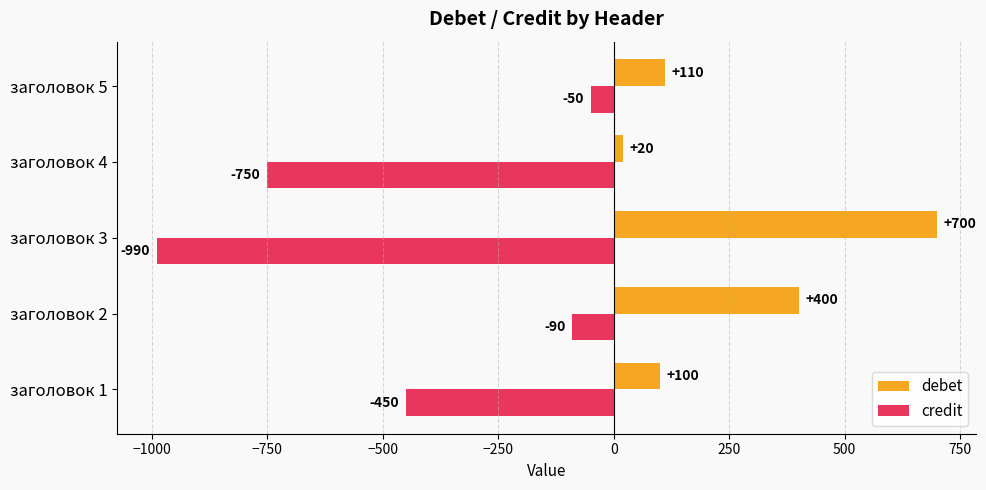

Which series has the widest spread of values?

credit